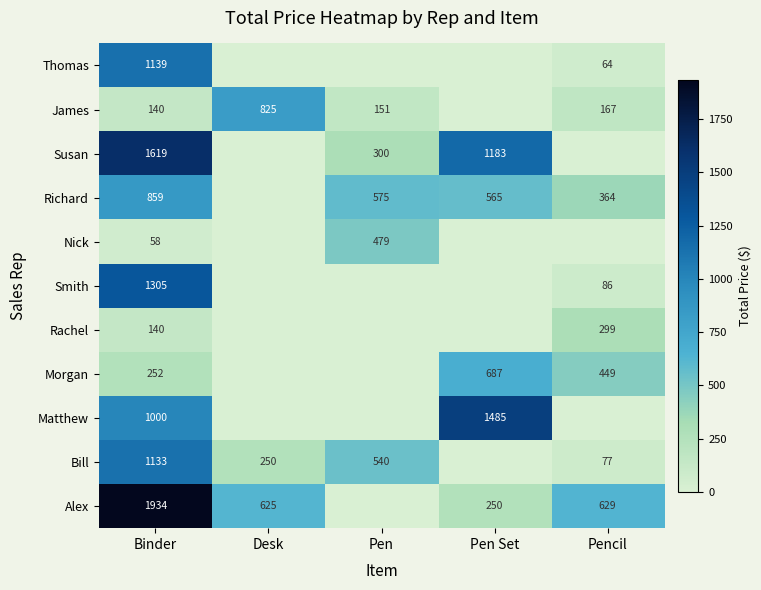

What is the sum of the Susan values at Pen Set and Pen?

1483